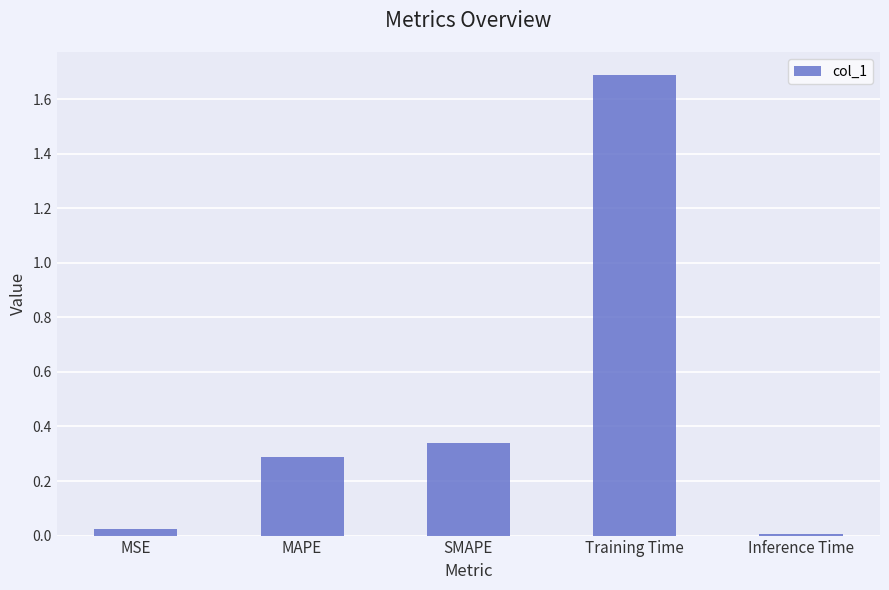

Which has a higher value, SMAPE or MAPE?

SMAPE